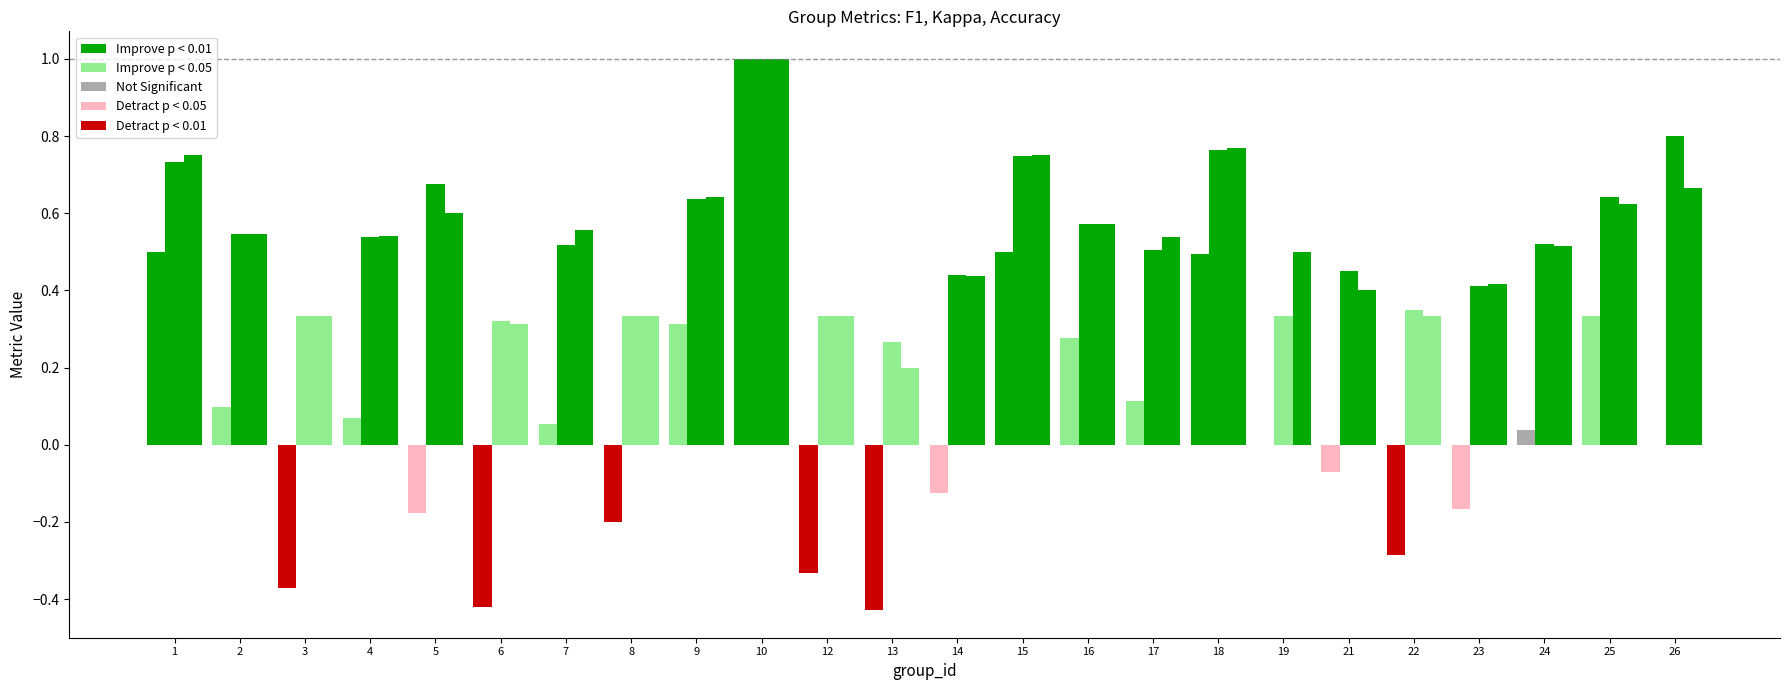

Reading right to left, extract all data points from this chart.

kappa: 0.0	0.3	0.0	-0.2	-0.3	-0.1	0.0	0.5	0.1	0.3	0.5	-0.1	-0.4	-0.3	1.0	0.3	-0.2	0.1	-0.4	-0.2	0.1	-0.4	0.1	0.5
f1: 0.8	0.6	0.5	0.4	0.4	0.5	0.3	0.8	0.5	0.6	0.7	0.4	0.3	0.3	1.0	0.6	0.3	0.5	0.3	0.7	0.5	0.3	0.5	0.7
accuracy: 0.7	0.6	0.5	0.4	0.3	0.4	0.5	0.8	0.5	0.6	0.8	0.4	0.2	0.3	1.0	0.6	0.3	0.6	0.3	0.6	0.5	0.3	0.5	0.8